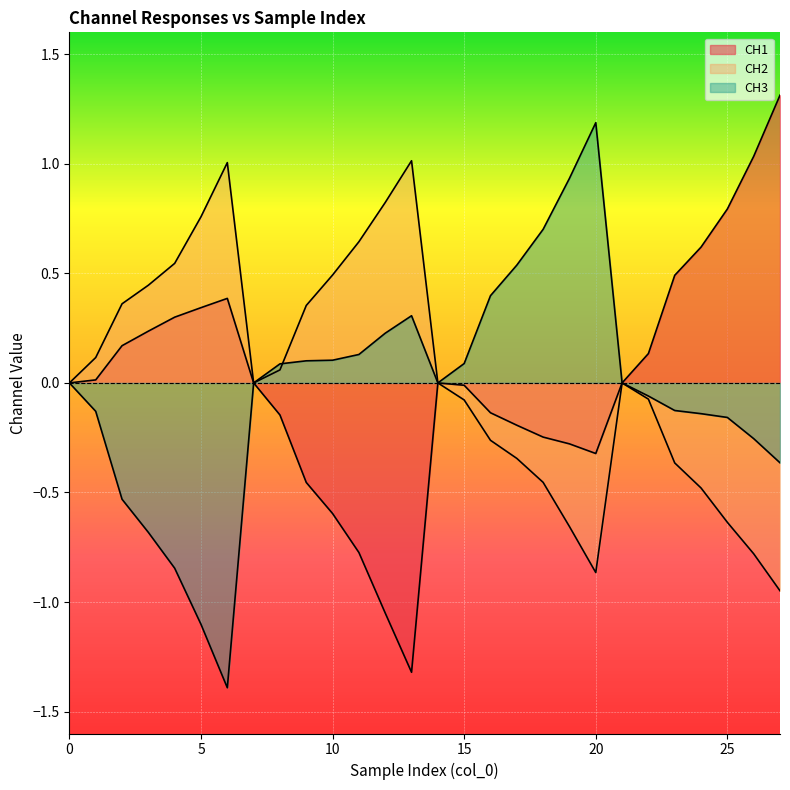

What is the maximum value shown in the chart?

1.3